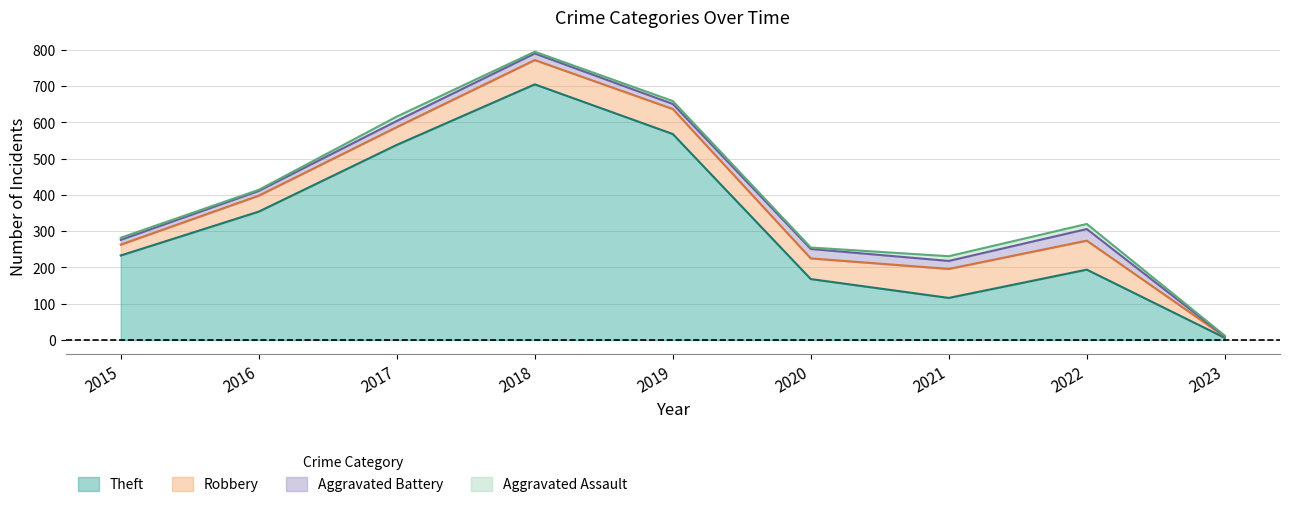

In Theft, how many points are lower than both neighbors (excluding endpoints)?

1